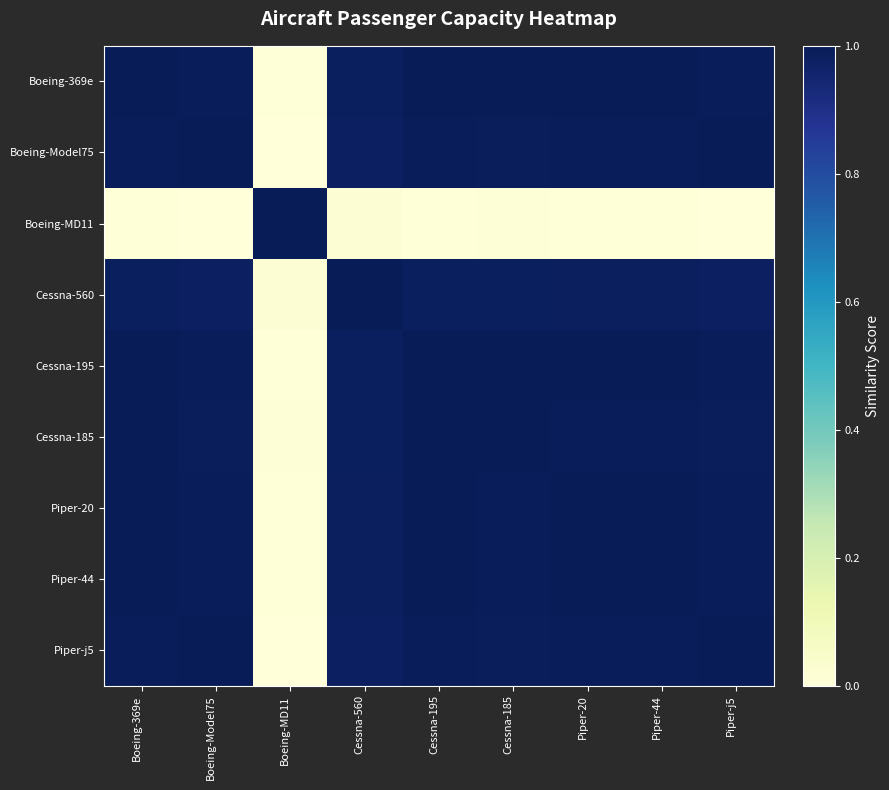

At Boeing-MD11, list the series in order from largest to smallest.

Boeing-MD11, Cessna-560, Cessna-185, Boeing-369e, Cessna-195, Piper-20, Piper-44, Boeing-Model75, Piper-j5